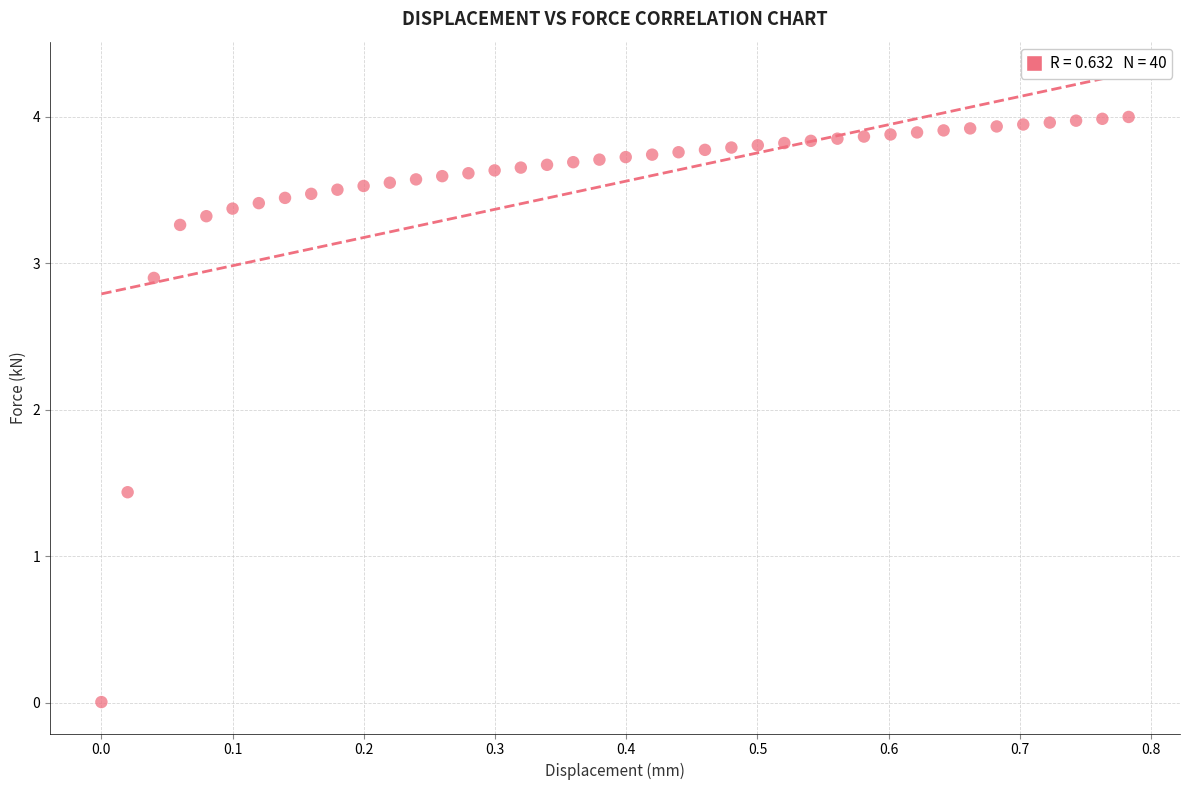

What is the range of X values (max minus min)?

0.8